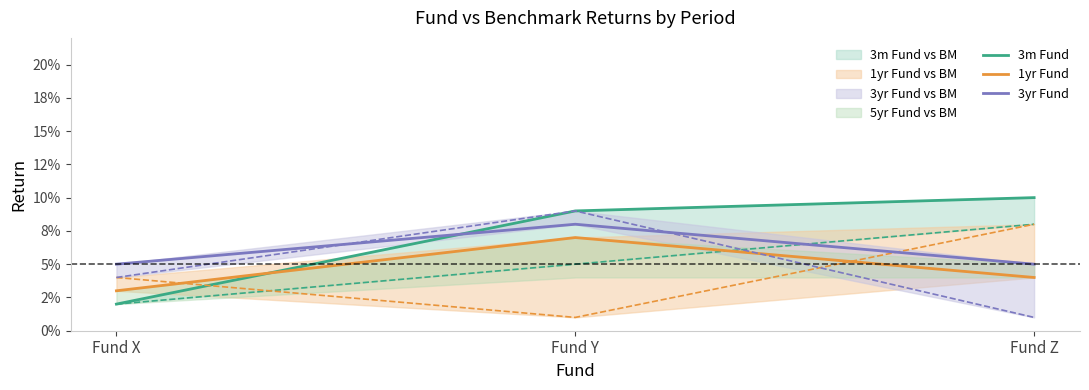

What is the sum of all 3m Fund values?

0.2